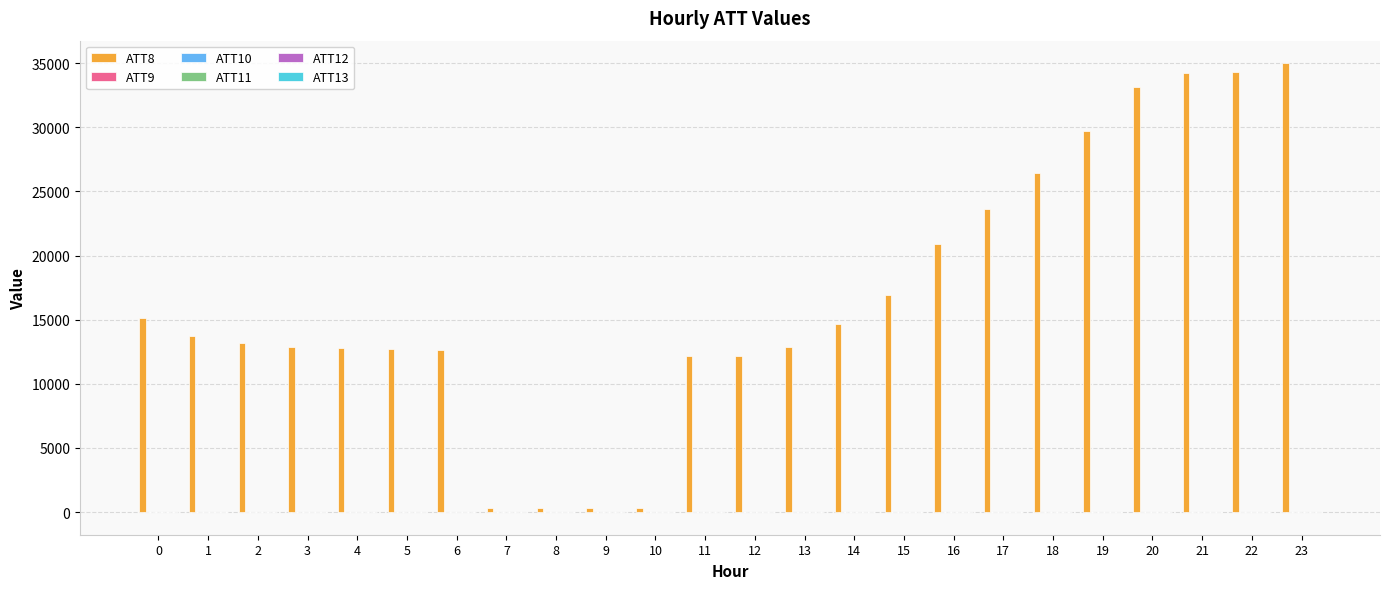

Which series has the largest total across all categories?

ATT8